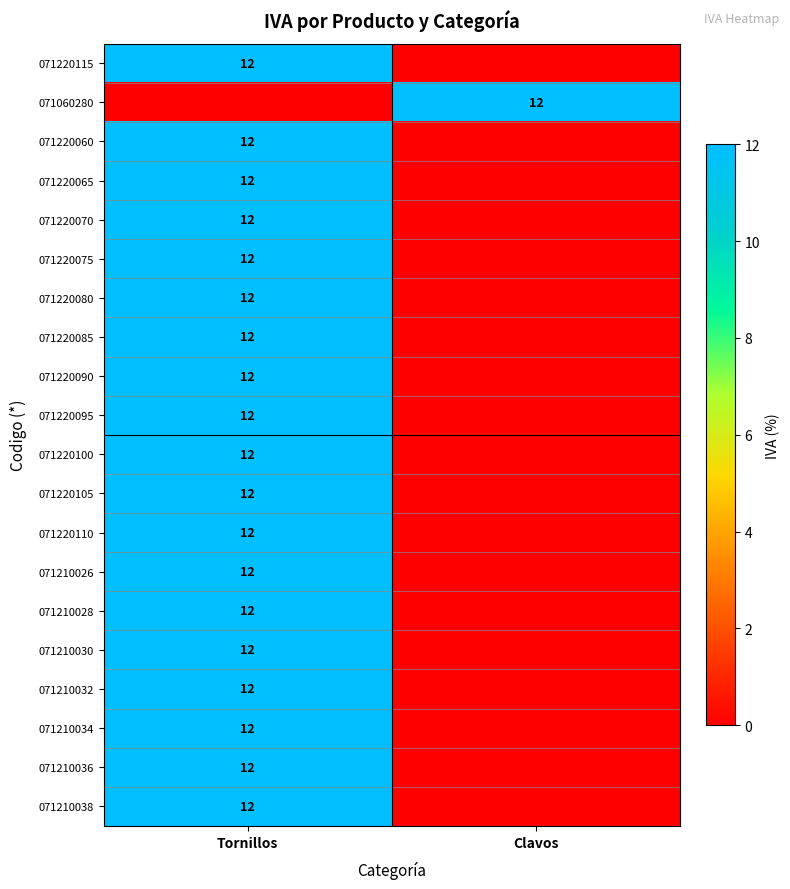

The 071210034 series shows 20 at Tornillos. True or false?

False